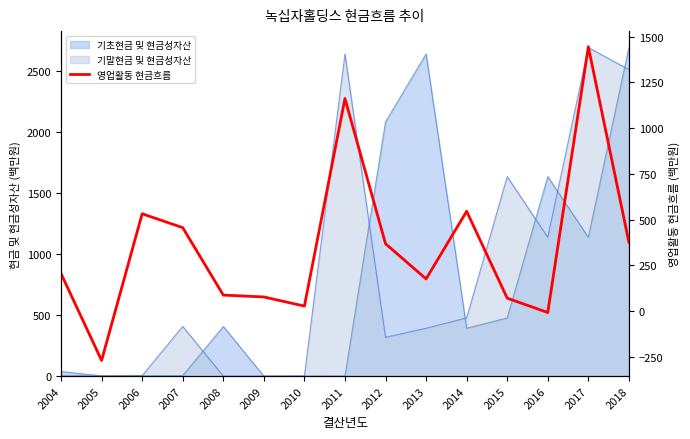

True or false: there are more than 2 points higher than both neighbors.

True